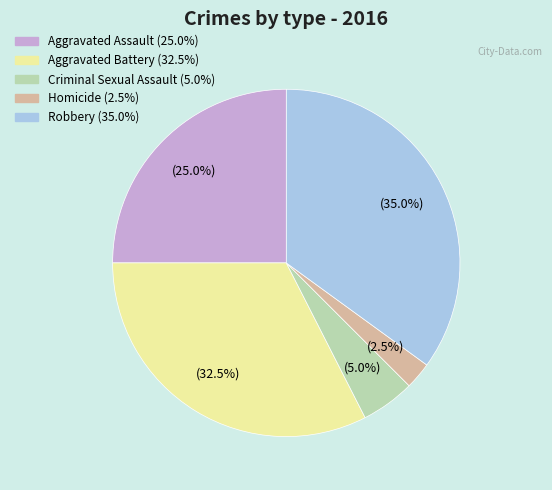

How much of the chart is everything except Aggravated Assault?

75.0%